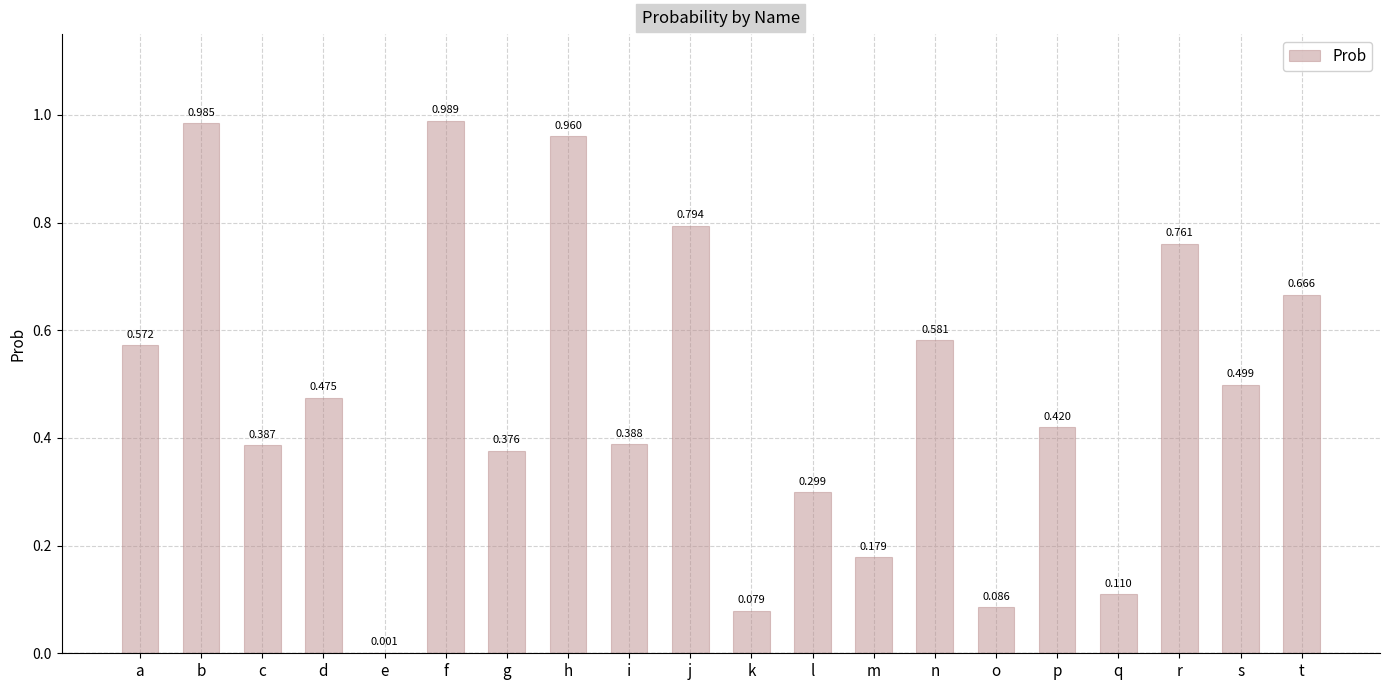

Which has a higher value, f or n?

f